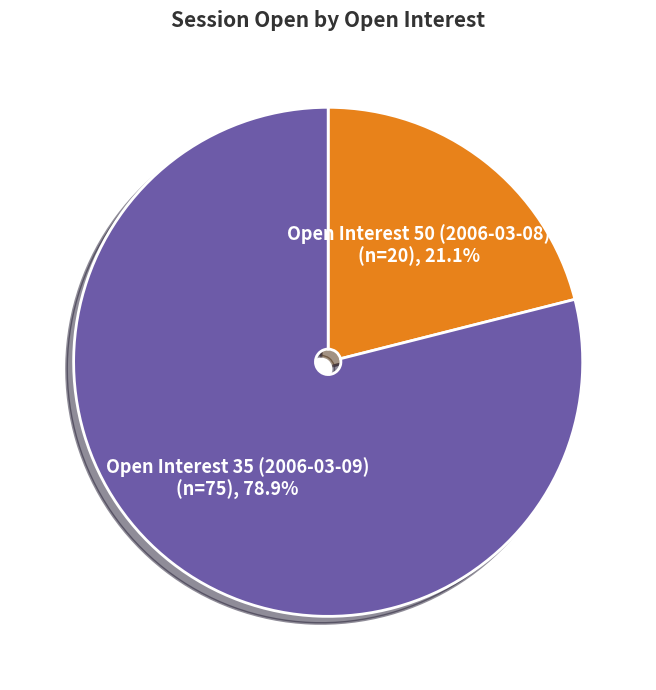

What percentage is NOT represented by Open Interest 35 (2006-03-09)?

21.1%